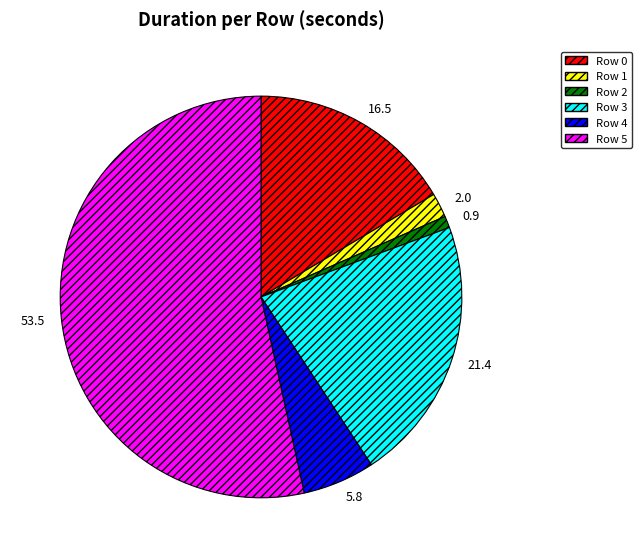

Combined, do 21.4 and 5.8 account for over 50%?

No